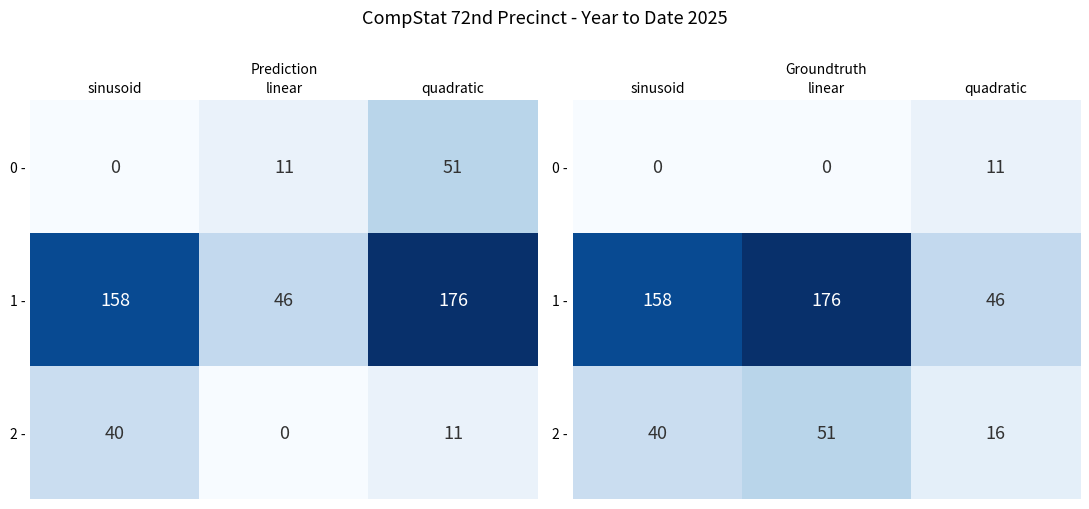

Rank the series by their maximum value, from lowest to highest.

0 -, 2 -, 1 -